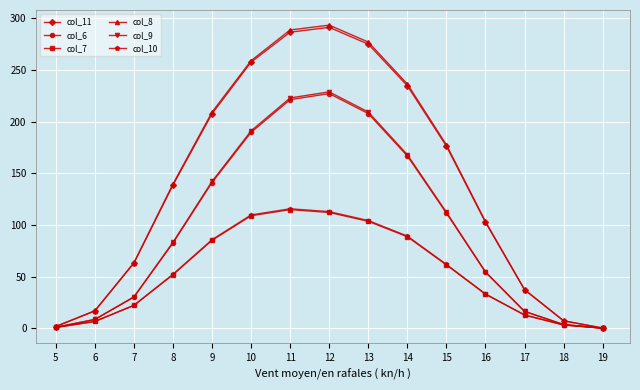

Which series has the largest range (max minus min)?

col_8